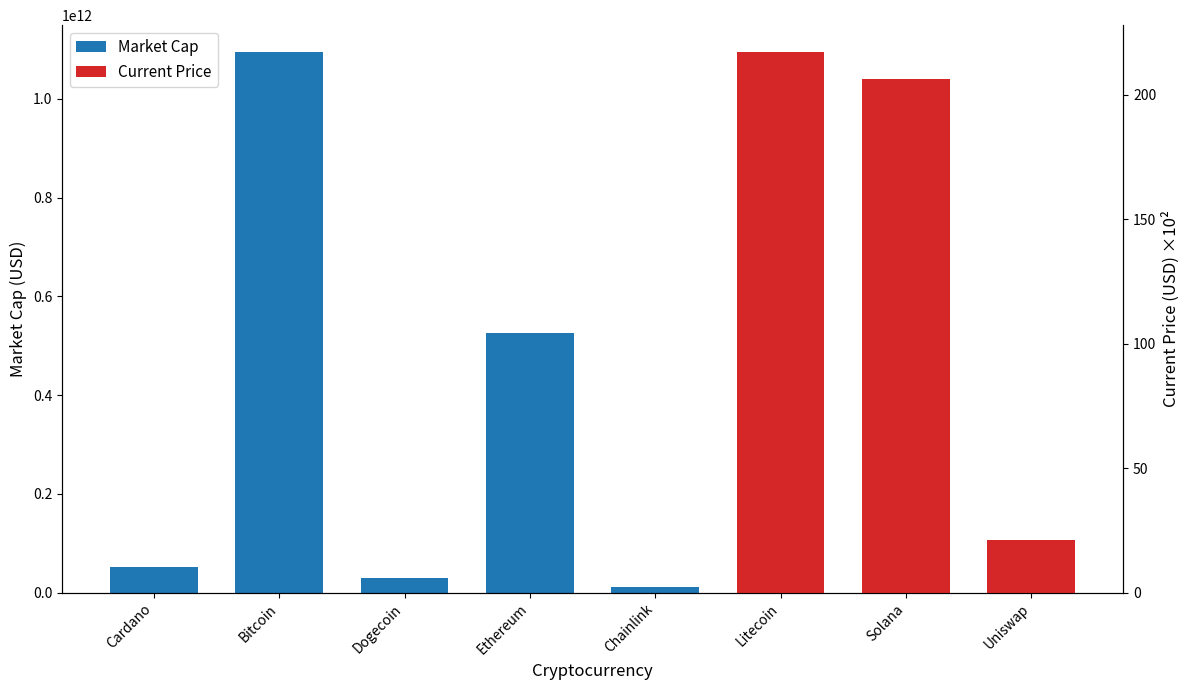

The value at Uniswap is 16964227368. True or false?

False